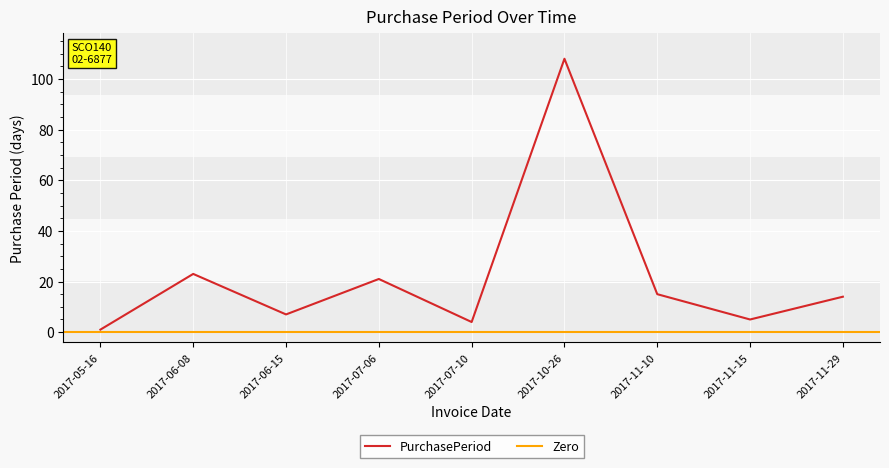

The value at 2017-10-26 is 64. True or false?

False